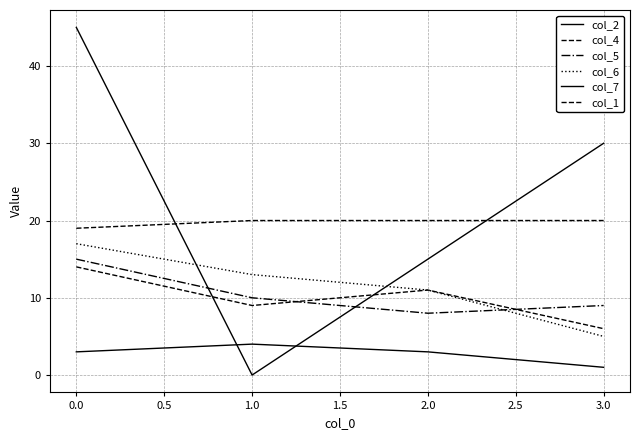

True or false: col_6 and col_7 intersect in this chart.

False